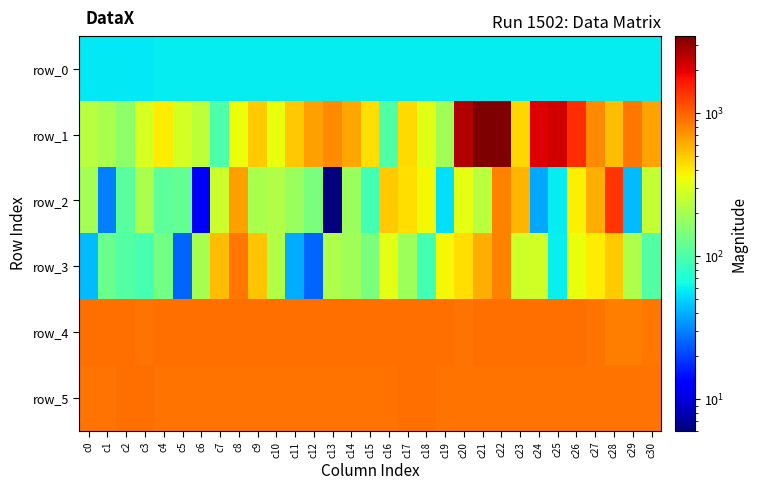

How many values in the row_0 series exceed 58?

19